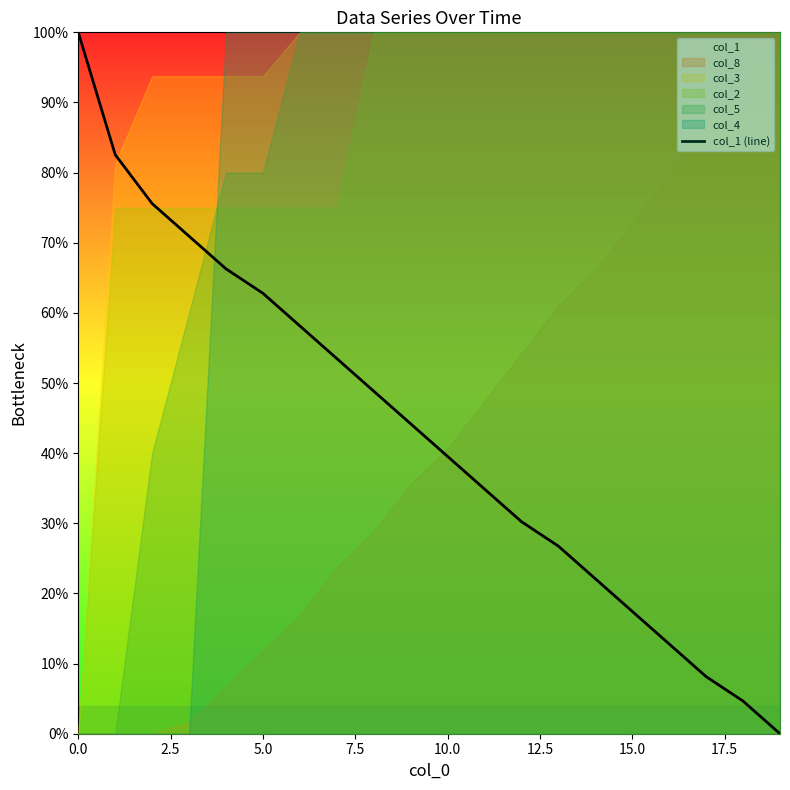

What is the maximum value shown in the chart?

100.0